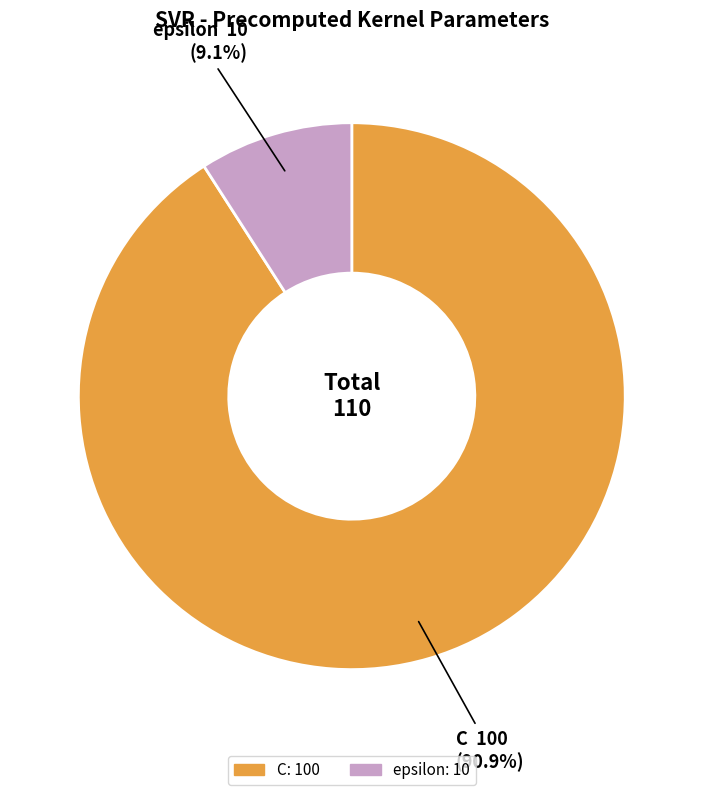

Which category has the smallest portion of the pie?

epsilon